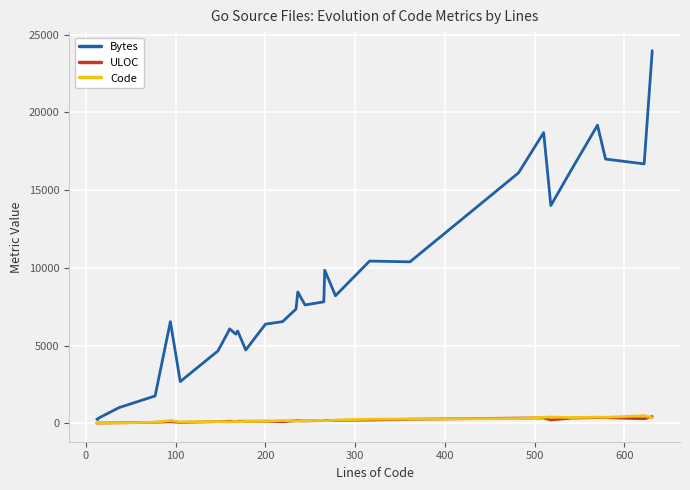

Does the chart display data point markers on the line(s)?

No